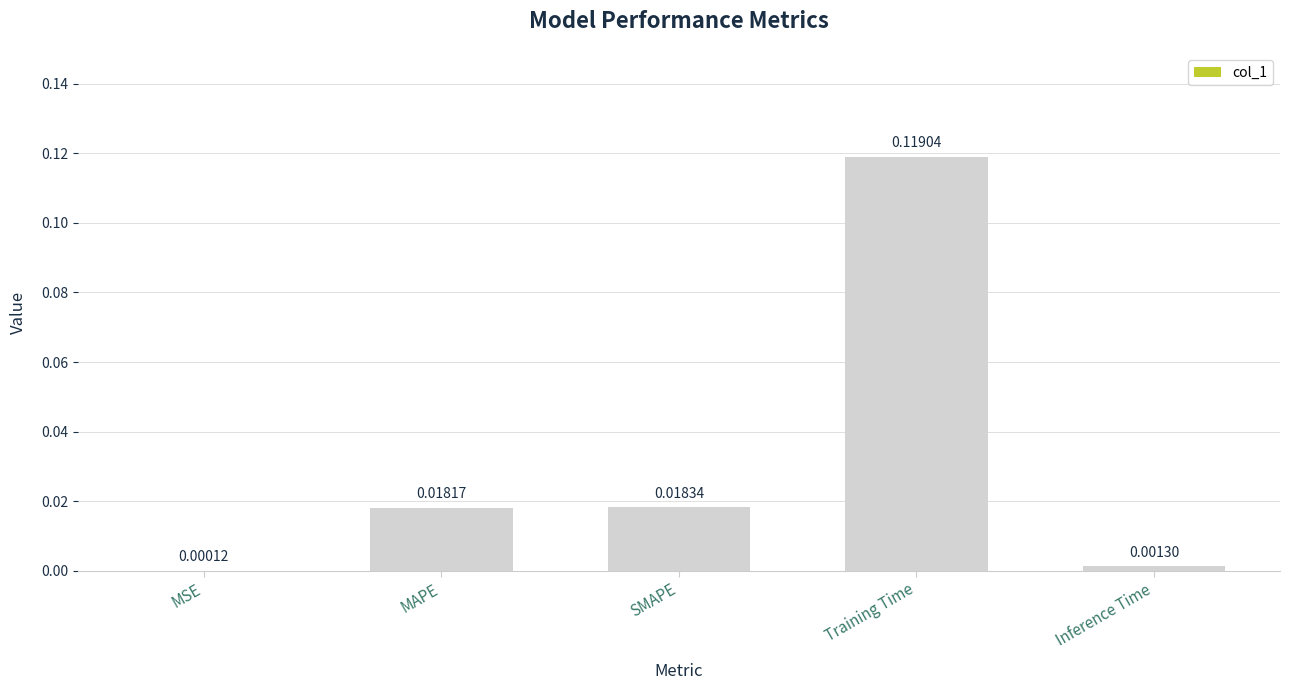

Where is the data nearest to the value 0?

MSE